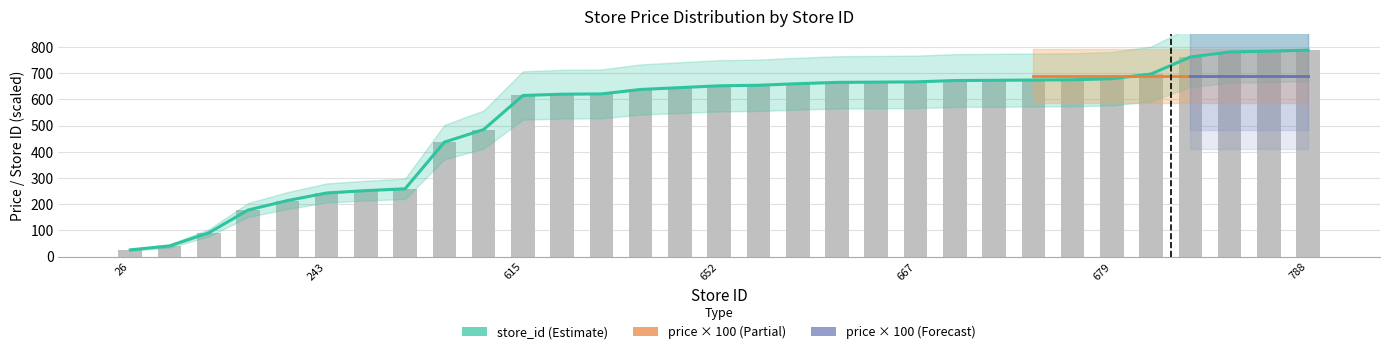

What is the approximate value at 259?

259